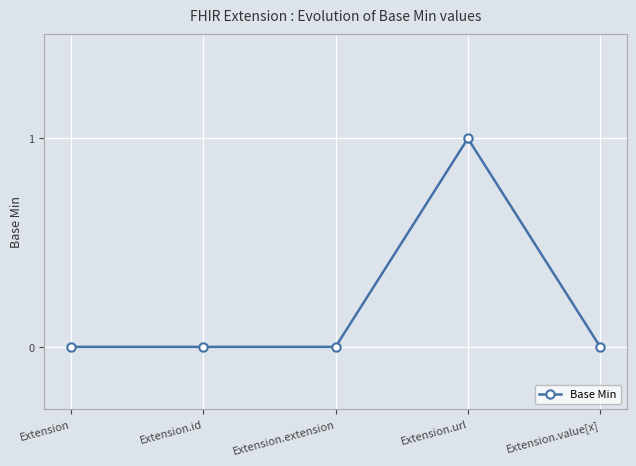

How many lines are shown in the chart?

1